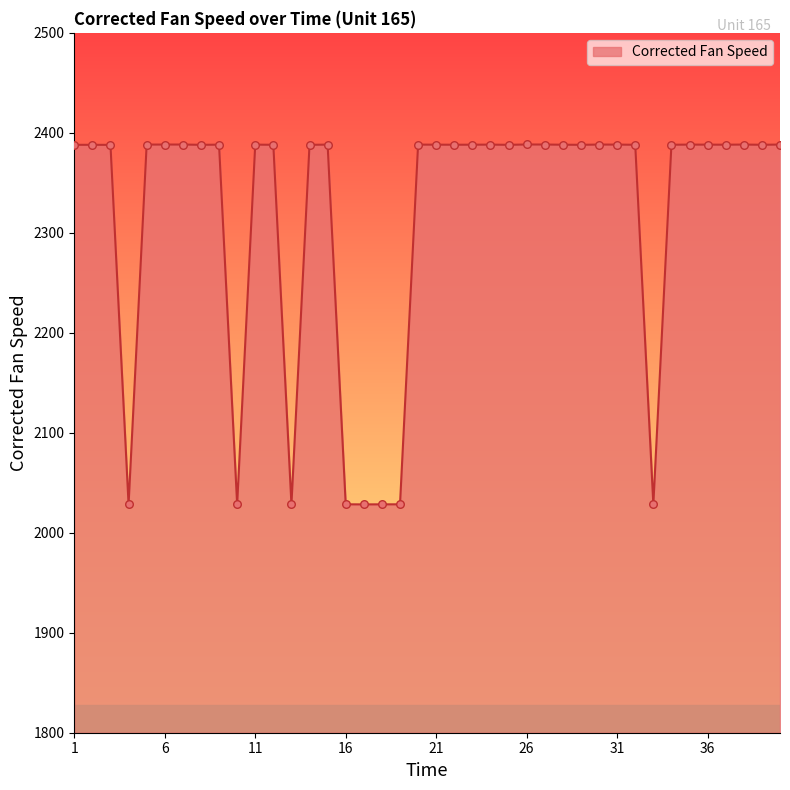

What is the smallest value displayed?

2028.4